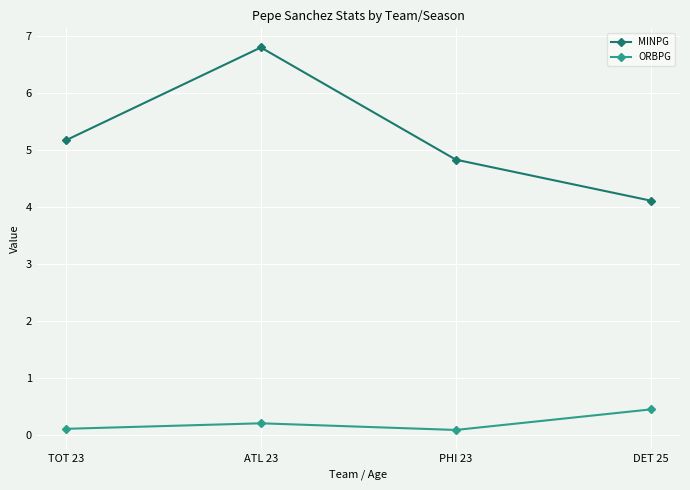

Reading left to right, extract all data points from this chart.

MINPG: 5.2	6.8	4.8	4.1
ORBPG: 0.1	0.2	0.1	0.4